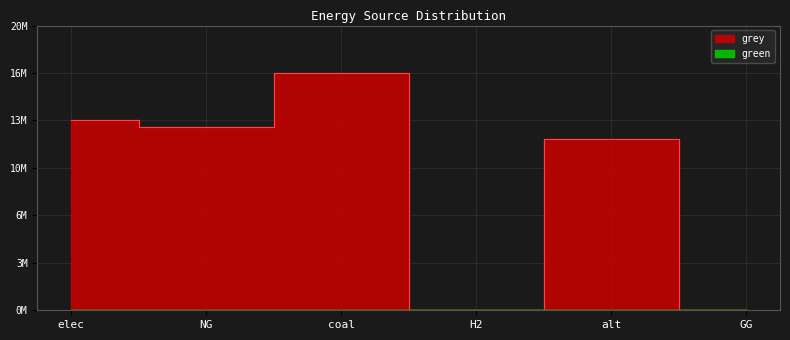

How many data points are less than 12973263?

3